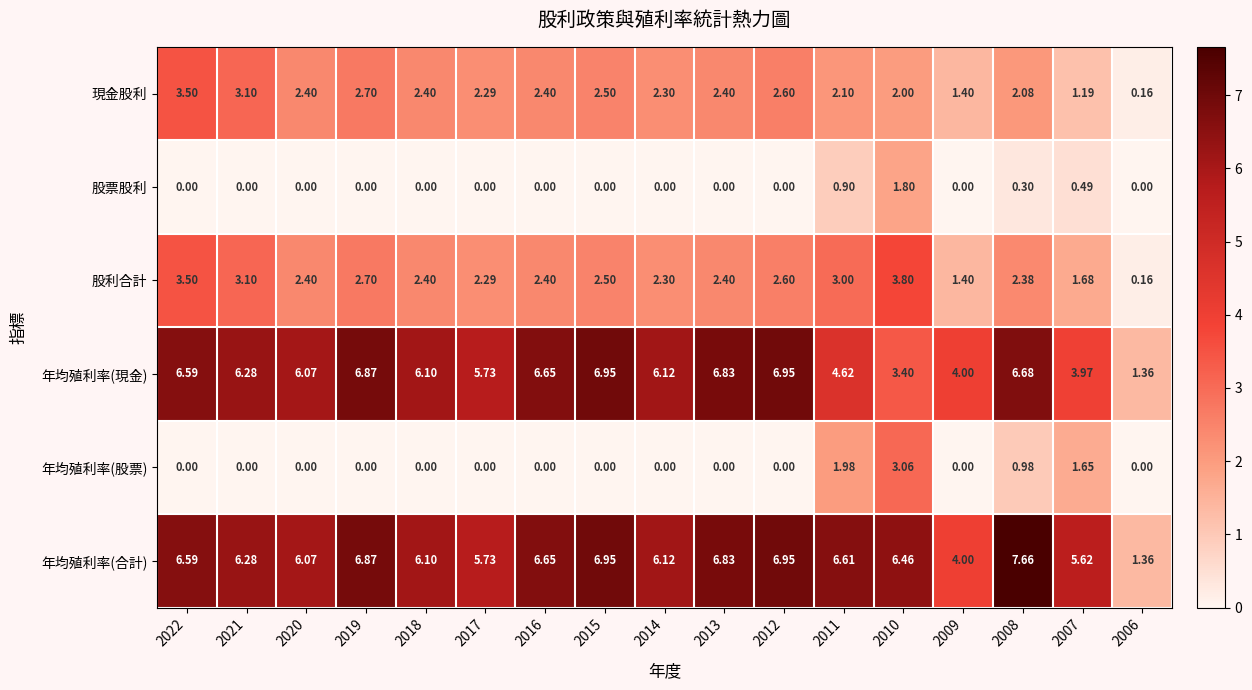

At which category is the sum across all series the highest?

2010